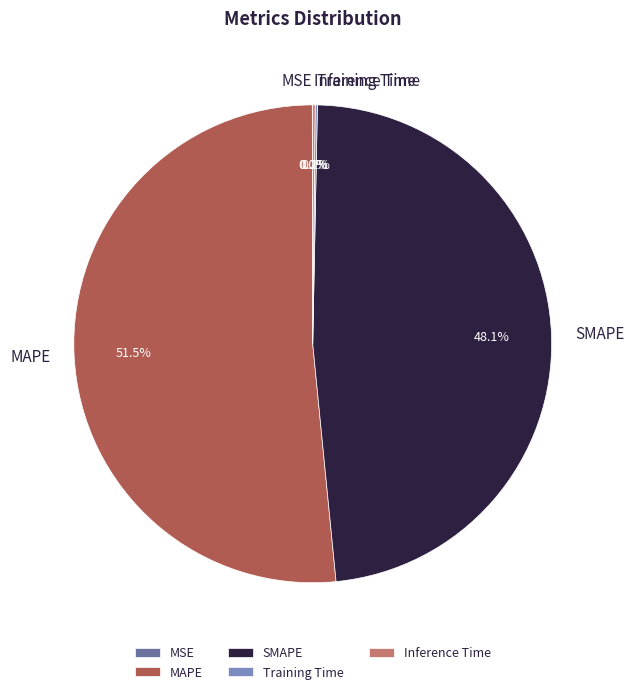

Which category has the biggest portion of the pie?

MAPE